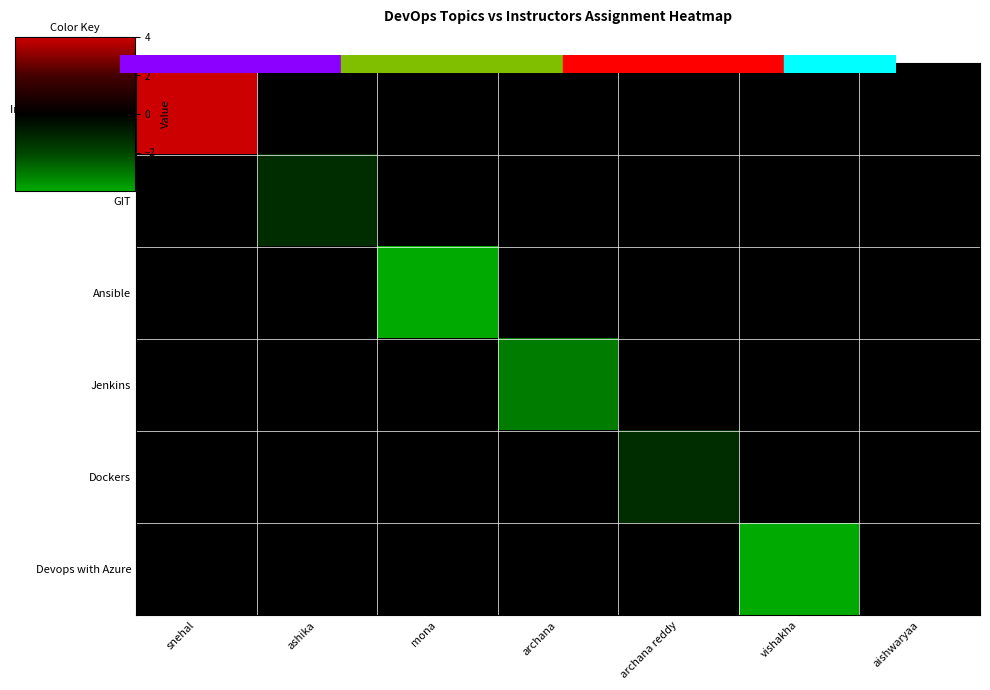

Is the value of Ansible at snehal greater than the value of Dockers at archana reddy?

Yes